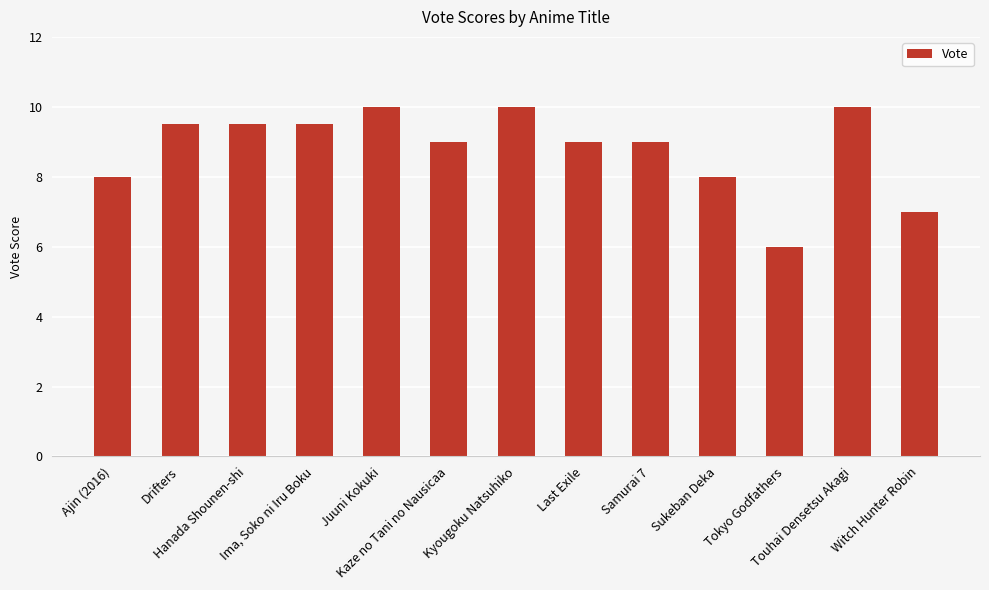

How many series are shown in this chart?

1